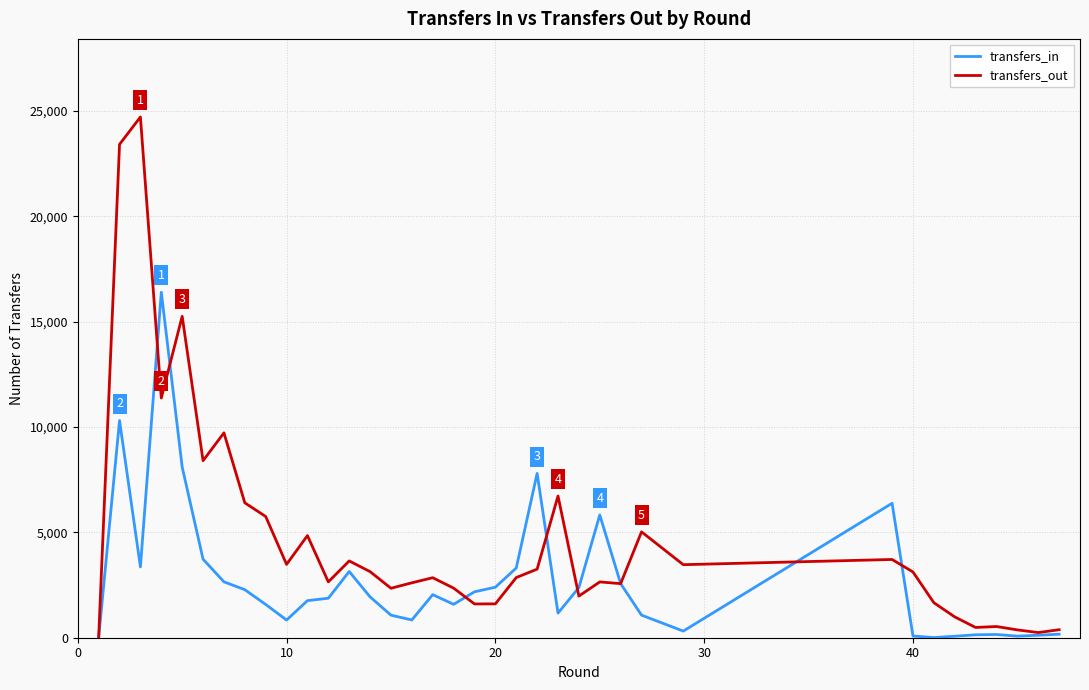

The transfers_out series shows 742 at 25. True or false?

False